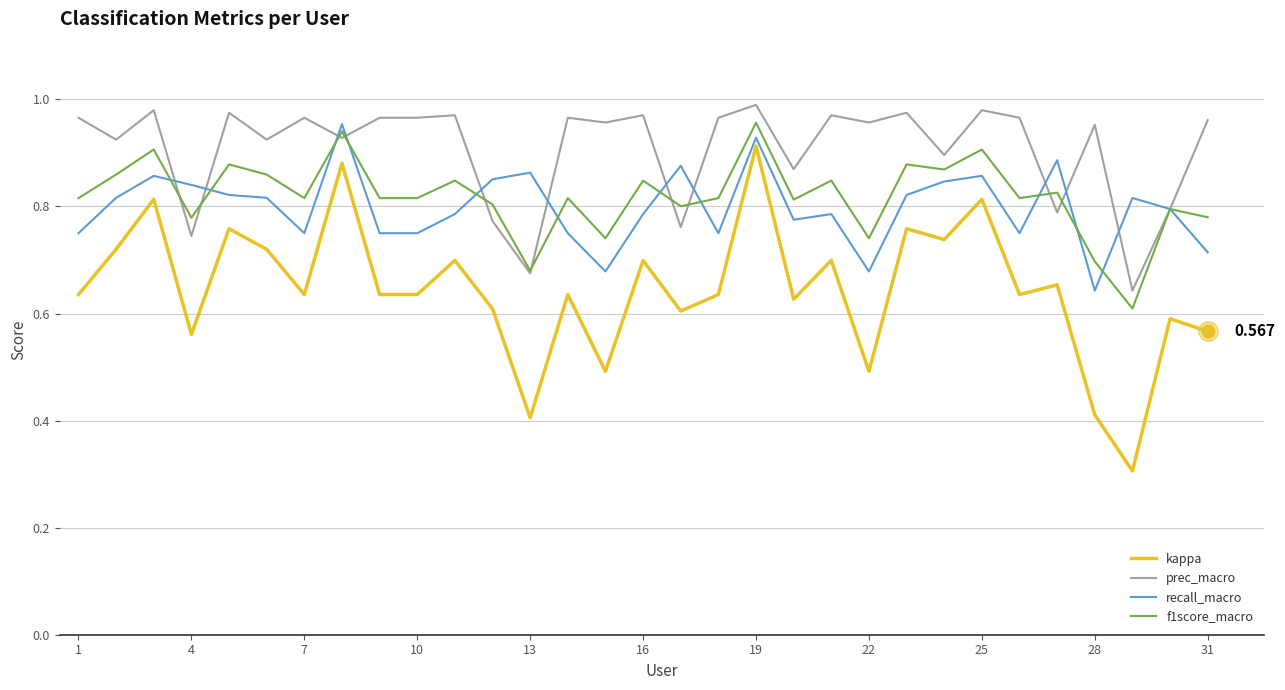

Which series has the largest total across all categories?

prec_macro